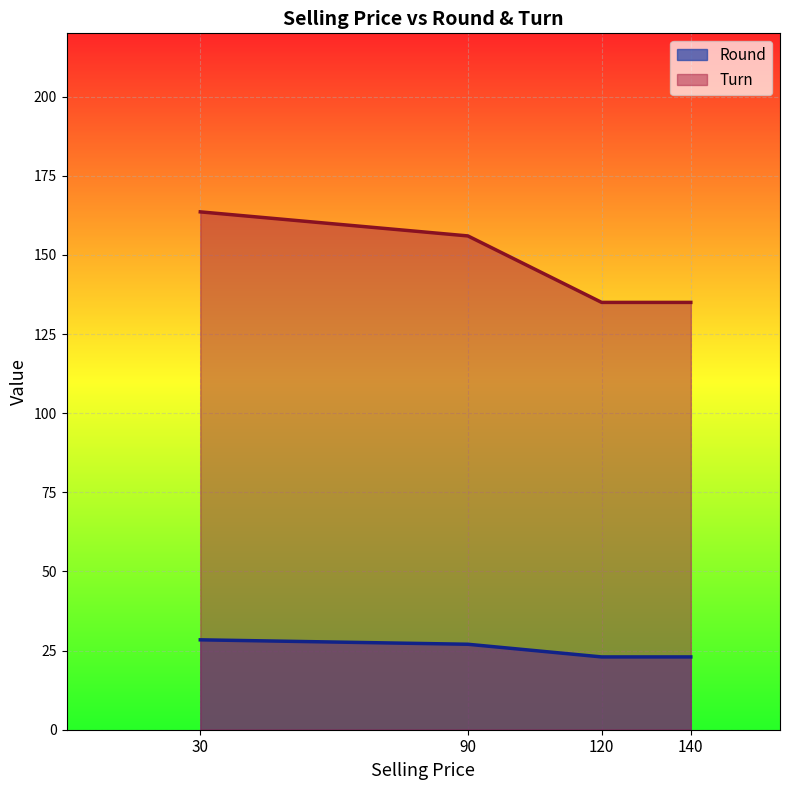

What are all the series names shown in the legend?

Round, Turn